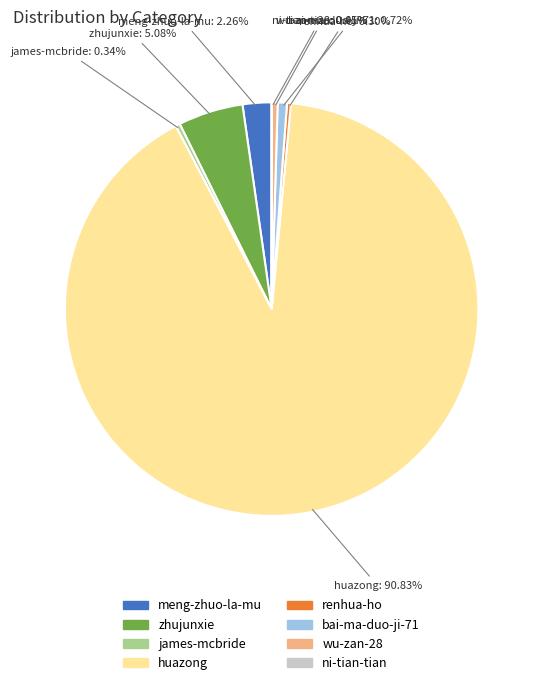

To the nearest percent, what percentage of the pie is meng-zhuo-la-mu?

2%